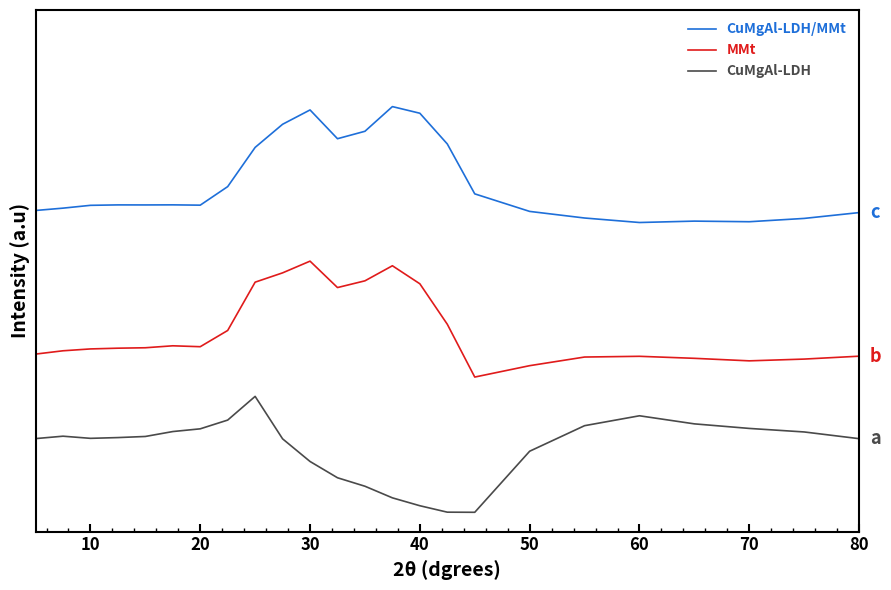

What are all the series names shown in the legend?

CuMgAl-LDH/MMt, MMt, CuMgAl-LDH